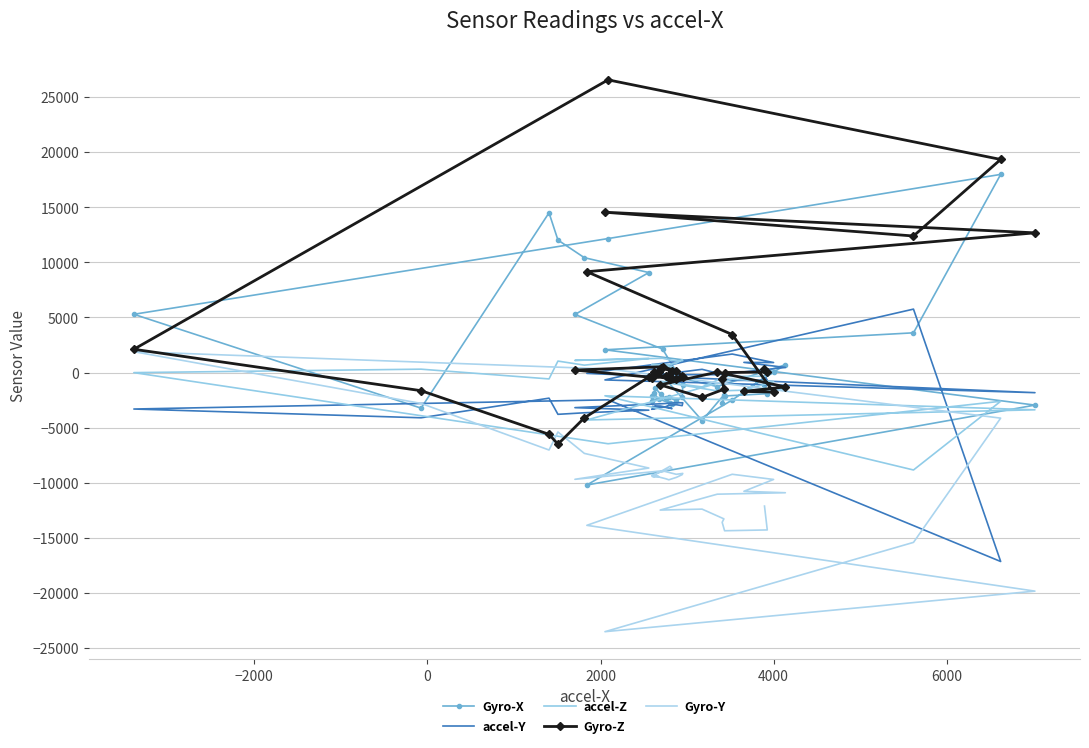

How many interior local valleys does the Gyro-Z series have?

8